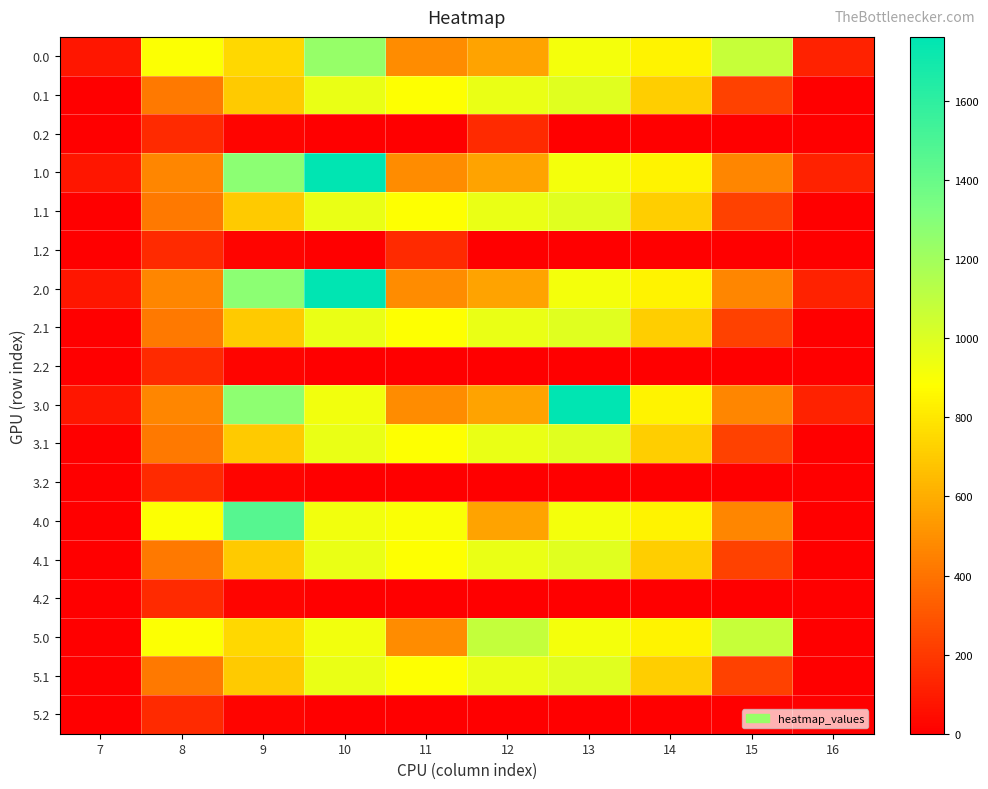

Reading left to right, transcribe all the data shown in this chart.

0.0: 7=76.4	8=893.8	9=747.1	10=1242.8	11=487.0	12=570.8	13=919.3	14=844.3	15=1077.3	16=118.1
0.1: 7=0.0	8=422.1	9=698.6	10=956.4	11=883.2	12=951.9	13=989.1	14=713.8	15=228.1	16=0.0
0.2: 7=0.0	8=151.0	9=17.6	10=0.0	11=0.0	12=151.2	13=0.0	14=0.0	15=0.0	16=0.0
1.0: 7=76.4	8=463.5	9=1274.0	10=1762.0	11=487.0	12=570.8	13=919.3	14=844.3	15=461.4	16=118.1
1.1: 7=0.0	8=422.1	9=698.6	10=956.4	11=883.2	12=951.9	13=989.1	14=713.8	15=228.1	16=0.0
1.2: 7=0.0	8=151.0	9=17.6	10=0.0	11=151.2	12=0.0	13=0.0	14=0.0	15=0.0	16=0.0
2.0: 7=76.4	8=463.5	9=1274.0	10=1762.0	11=487.0	12=570.8	13=919.3	14=844.3	15=461.4	16=118.1
2.1: 7=0.0	8=422.1	9=698.6	10=956.4	11=883.2	12=951.9	13=989.1	14=713.8	15=228.1	16=0.0
2.2: 7=0.0	8=151.0	9=17.6	10=0.0	11=0.0	12=0.0	13=0.0	14=0.0	15=0.0	16=0.0
3.0: 7=76.4	8=463.5	9=1266.5	10=926.9	11=487.0	12=570.8	13=1762.0	14=844.3	15=461.4	16=118.1
3.1: 7=0.0	8=422.1	9=698.6	10=956.4	11=883.2	12=951.9	13=989.1	14=713.8	15=228.1	16=0.0
3.2: 7=0.0	8=151.0	9=17.6	10=0.0	11=0.0	12=0.0	13=0.0	14=0.0	15=0.0	16=0.0
4.0: 7=0.0	8=893.8	9=1464.0	10=926.9	11=896.4	12=570.8	13=919.3	14=844.3	15=461.4	16=0.0
4.1: 7=0.0	8=422.1	9=698.6	10=956.4	11=883.2	12=951.9	13=989.1	14=713.8	15=228.1	16=0.0
4.2: 7=0.0	8=151.0	9=17.6	10=0.0	11=0.0	12=0.0	13=0.0	14=0.0	15=0.0	16=0.0
5.0: 7=0.0	8=893.8	9=747.1	10=926.9	11=487.0	12=1081.1	13=919.3	14=844.3	15=1077.3	16=0.0
5.1: 7=0.0	8=422.1	9=698.6	10=956.4	11=883.2	12=951.9	13=989.1	14=713.8	15=228.1	16=0.0
5.2: 7=0.0	8=151.0	9=17.6	10=0.0	11=0.0	12=0.0	13=0.0	14=0.0	15=0.0	16=0.0